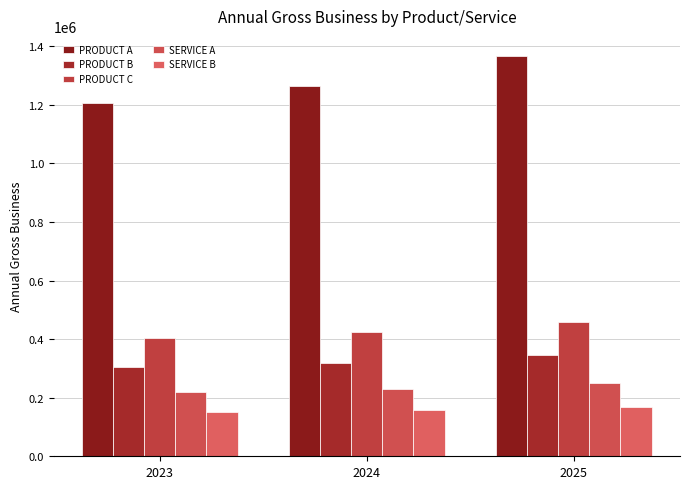

At which category is the sum across all series the highest?

2025